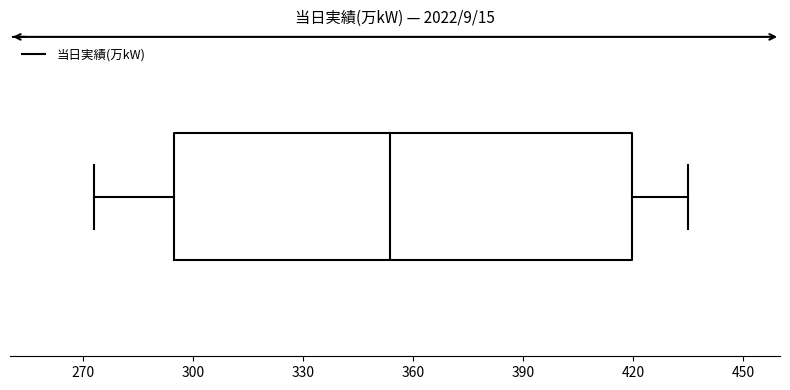

Where is the right edge of the box on the x-axis? The values are not printed on the chart, so give them approximately, as read against the axis.

420